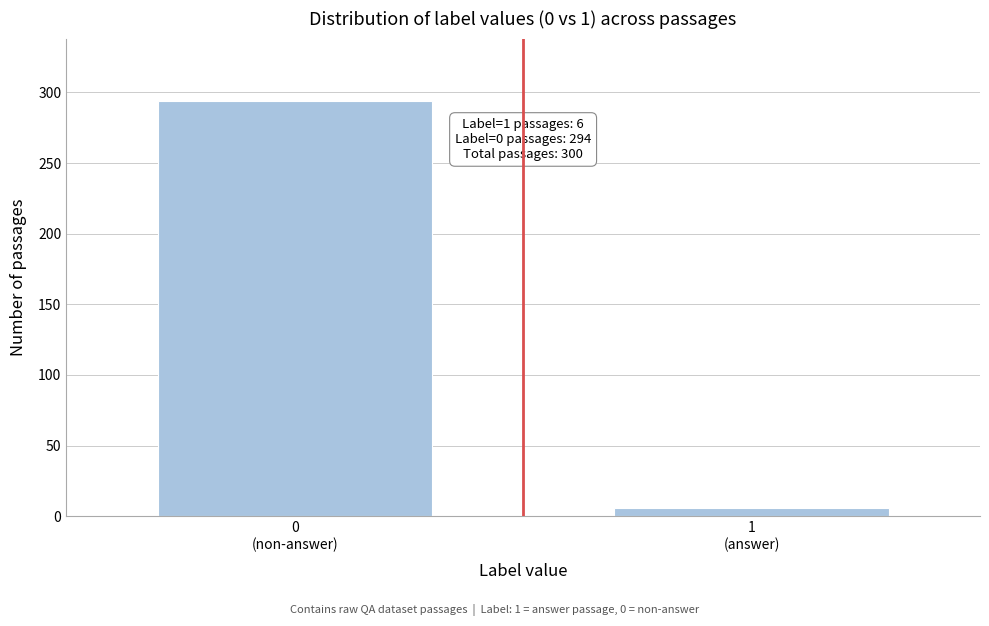

Reading left to right, extract all data points from this chart.

294	6